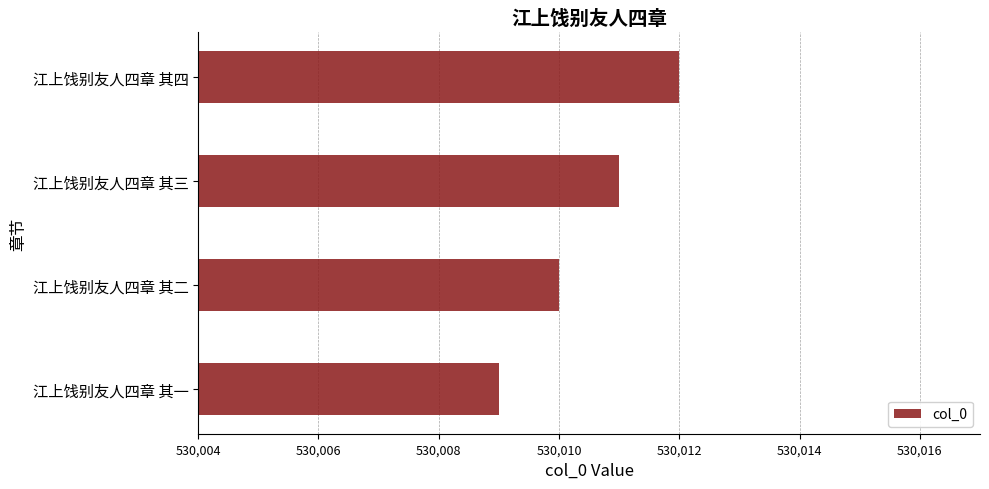

What is the greatest value displayed?

530012